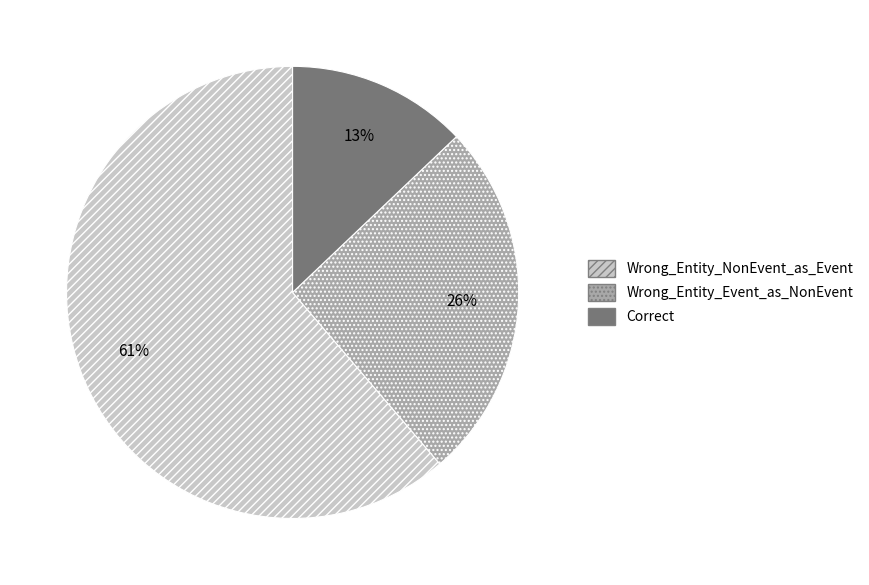

To the nearest percent, what portion does Wrong_Entity_NonEvent_as_Event represent?

61%